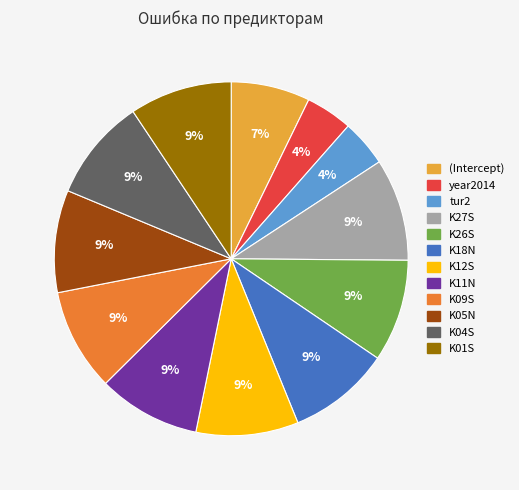

Between year2014 and K05N, which is larger?

K05N